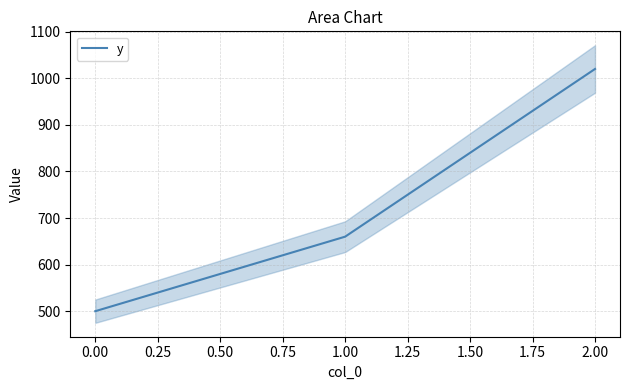

True or false: y has a value of 257 at 0.00.

False